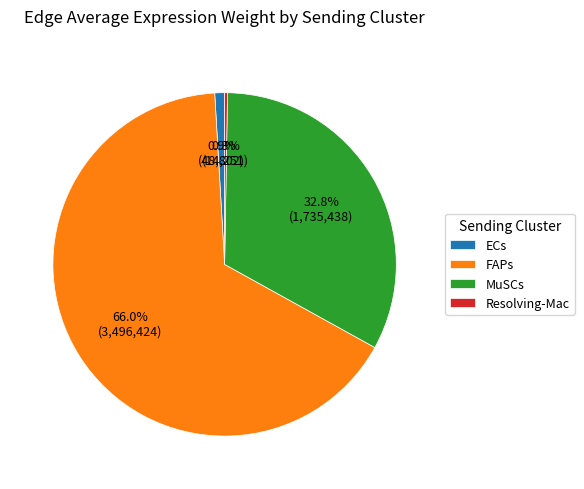

To the nearest percent, what is the combined percentage of FAPs and MuSCs?

99%